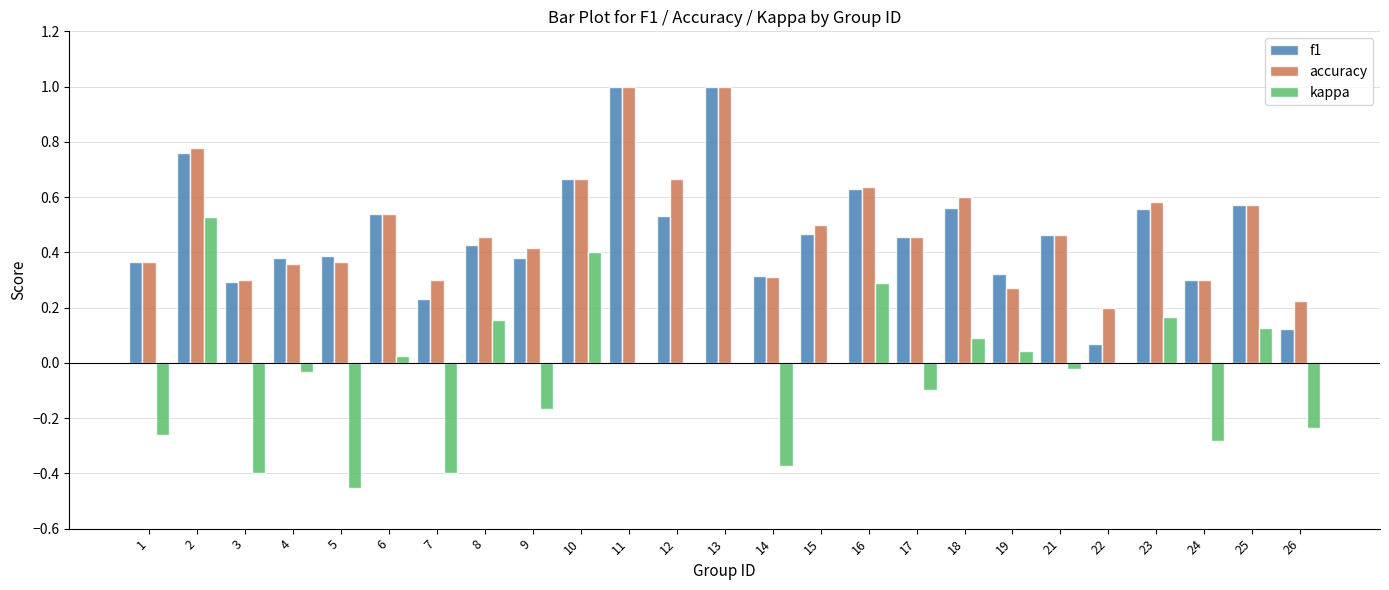

Are the bars horizontal?

No